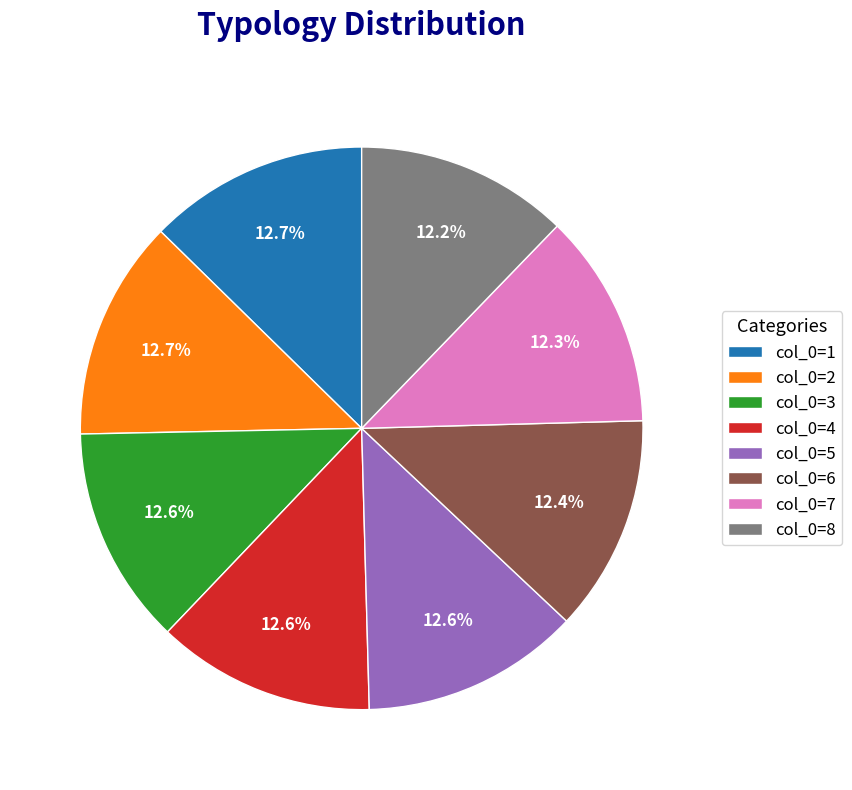

What percentage is the col_0=8 slice, to the nearest percent?

12%